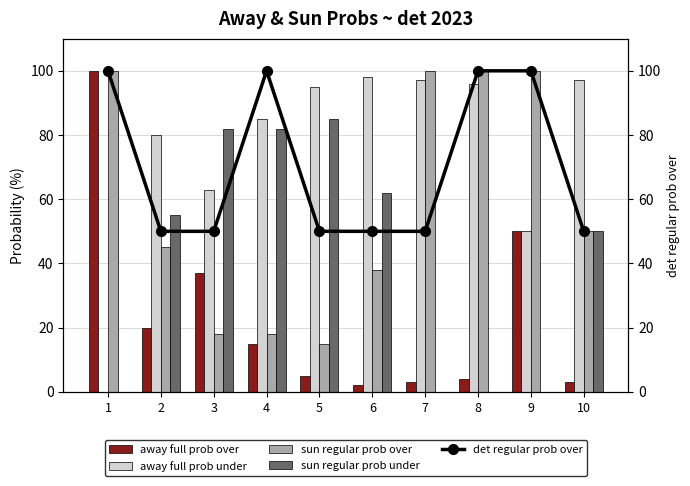

At which category does the chart reach its peak across all series?

1